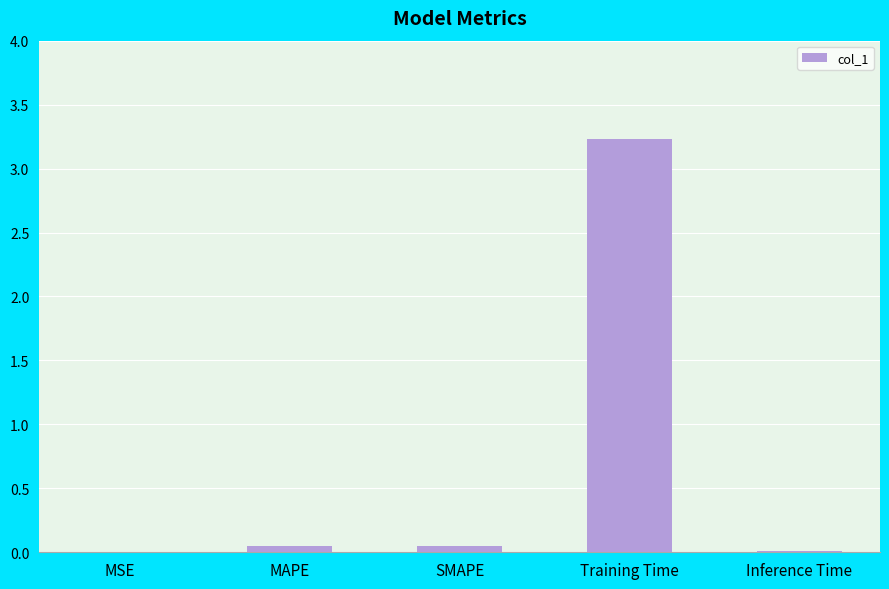

What is the sum of all values?

3.3